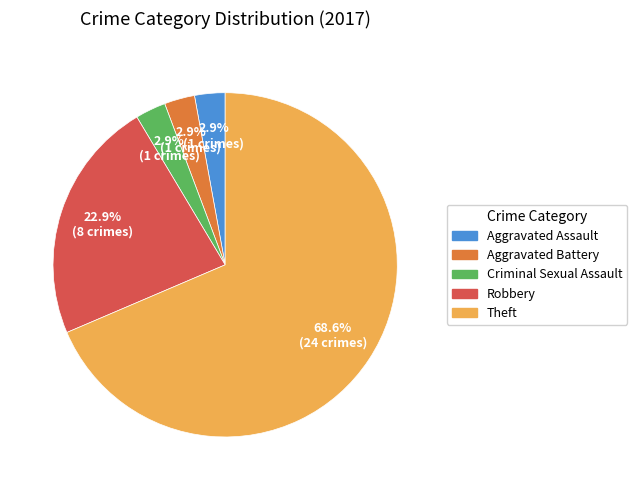

Approximately how many times larger is the value at Robbery compared to Theft?

0.3